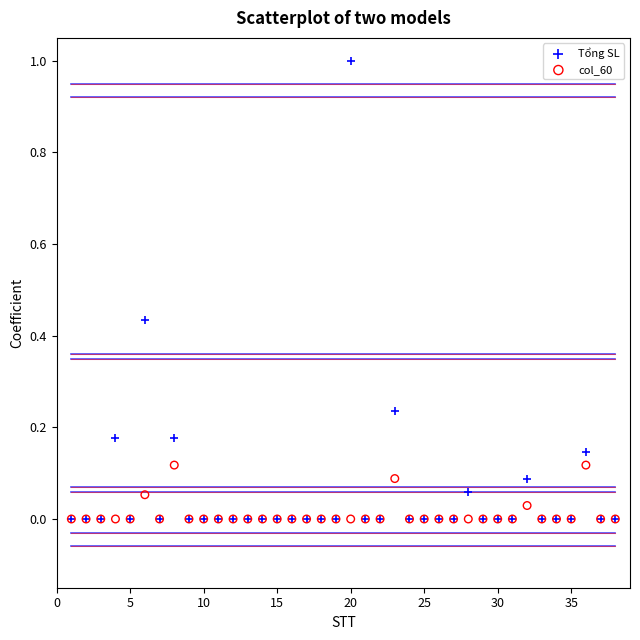

Which series reaches the maximum Y coordinate?

Tổng SL